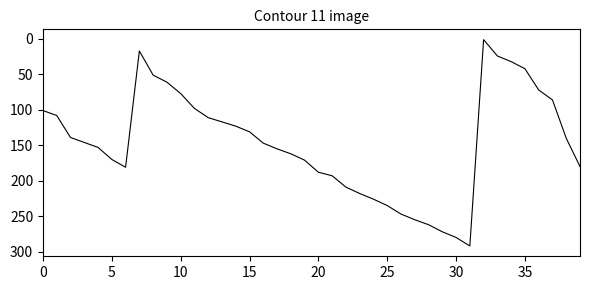

What is the maximum value shown in the chart?

292